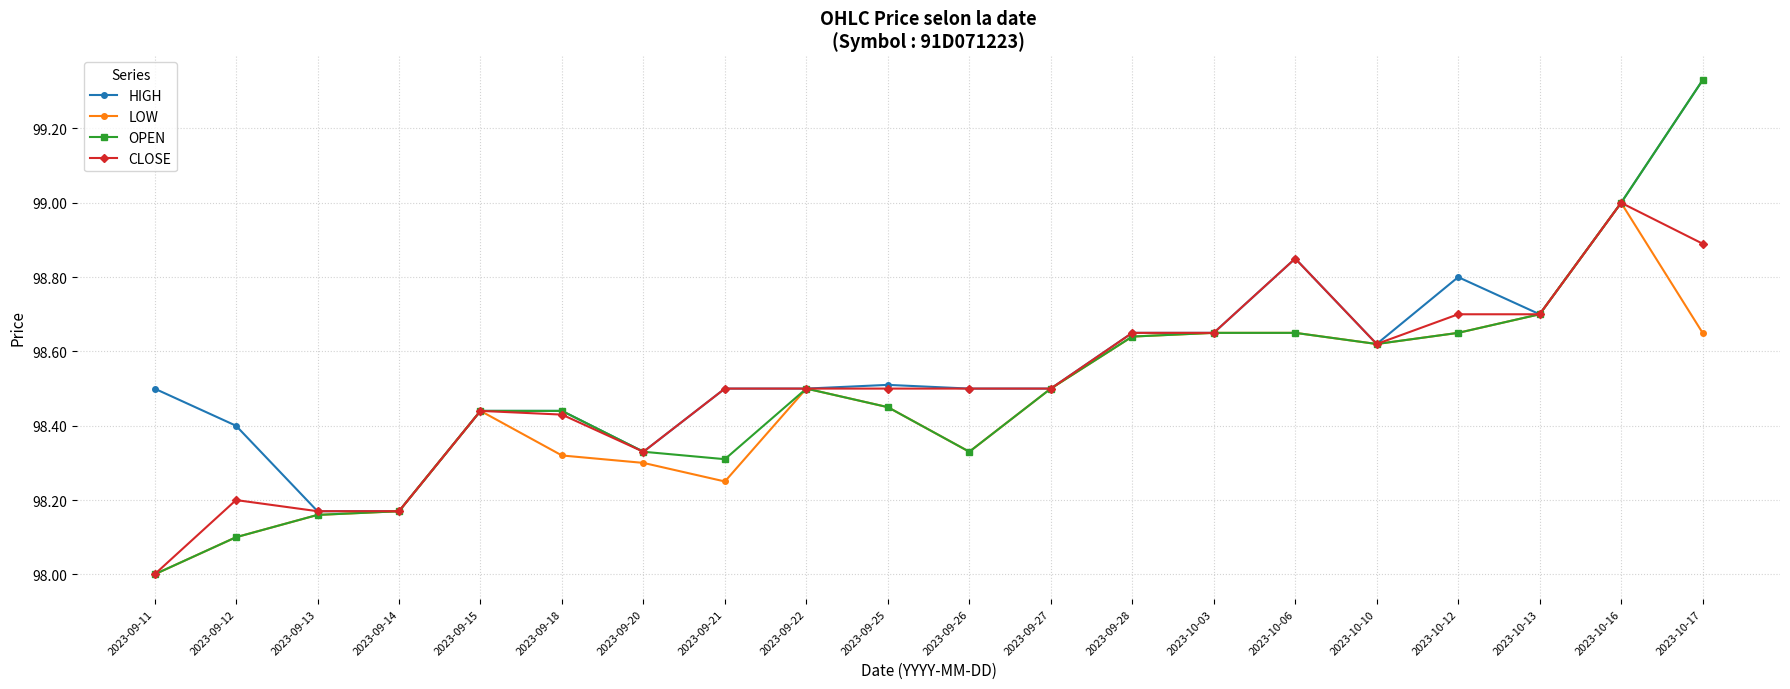

At which label is CLOSE closest to 98?

2023-09-11